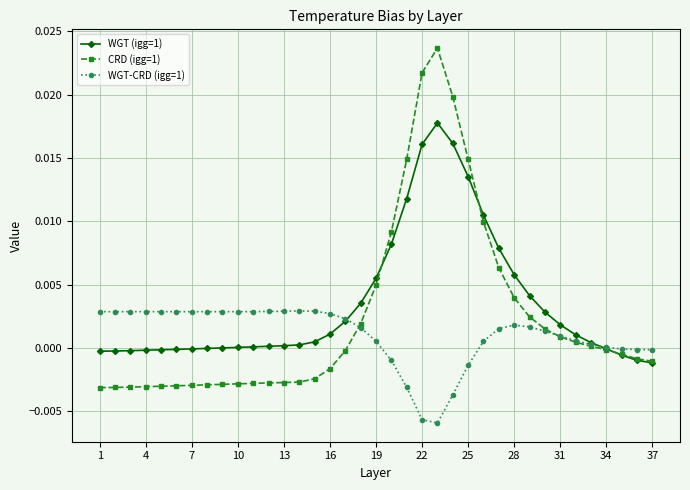

True or false: WGT-CRD (igg=1) has more than 0 points higher than both neighbors.

True